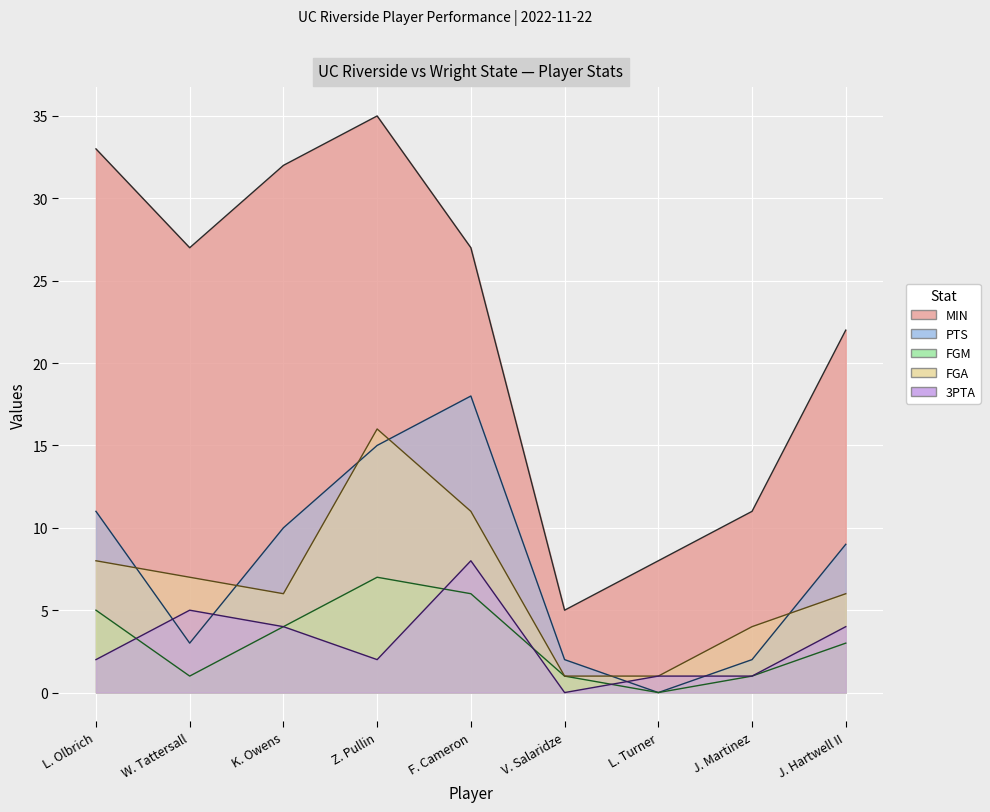

Rank the series at W. Tattersall from lowest to highest value.

FGM, PTS, 3PTA, FGA, MIN